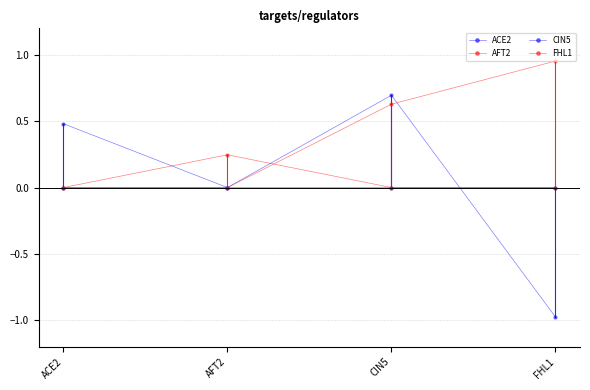

At ACE2, list the series in order from smallest to largest.

AFT2, CIN5, FHL1, ACE2